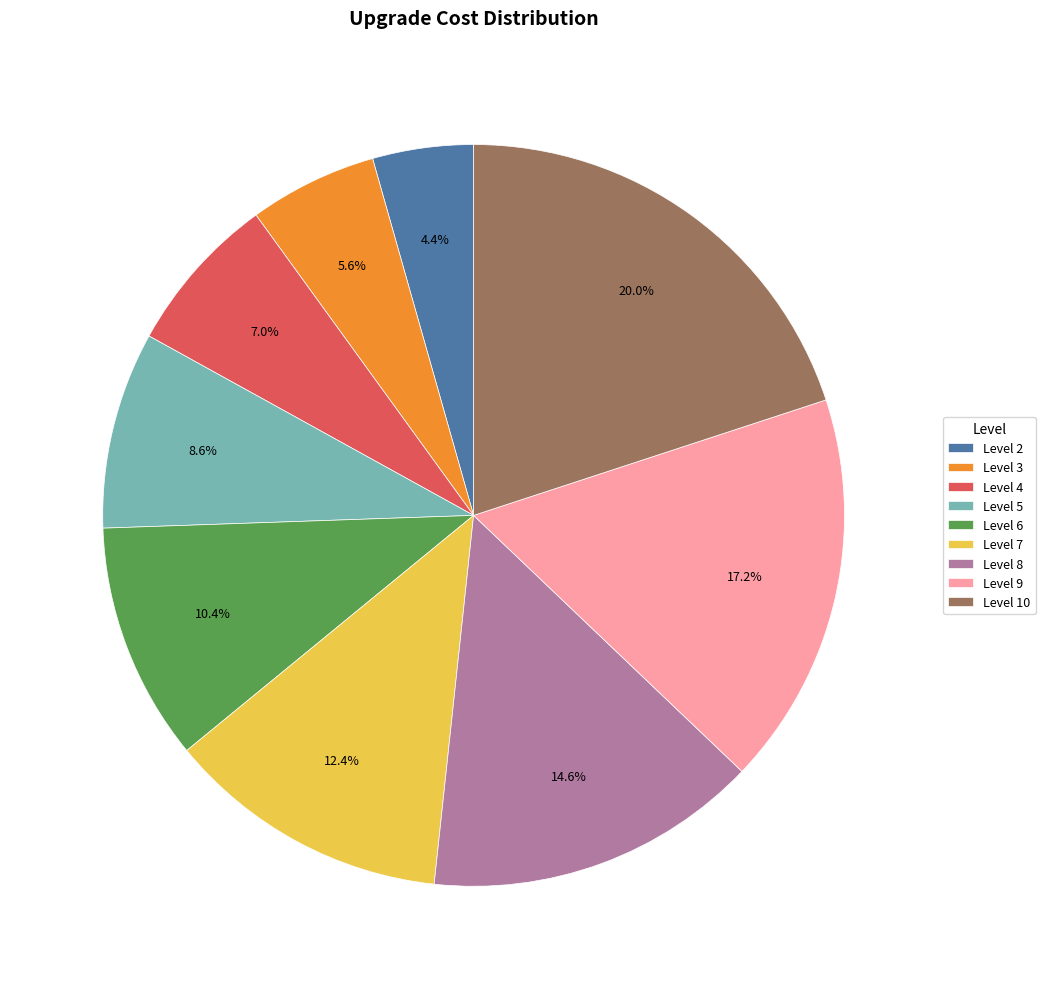

Does Level 5 represent more than half of the total?

No